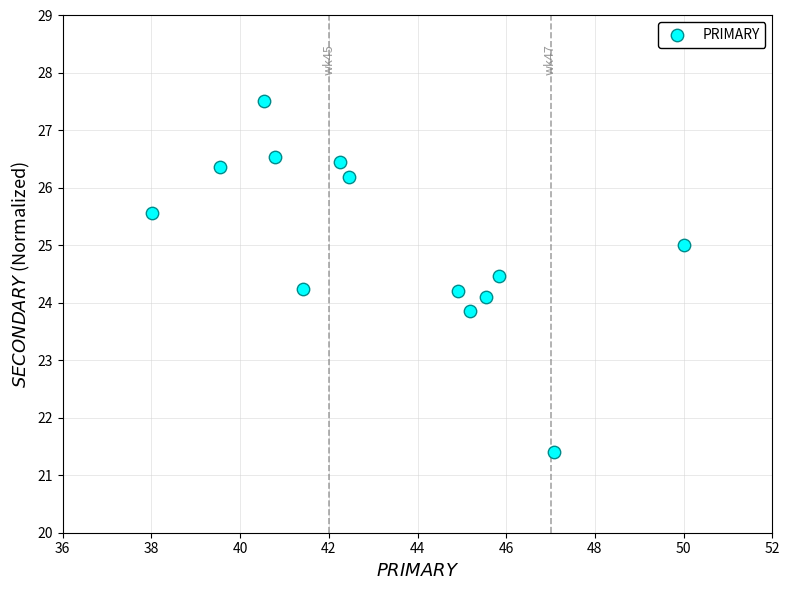

What is the range of Y values (max minus min)?

6.1